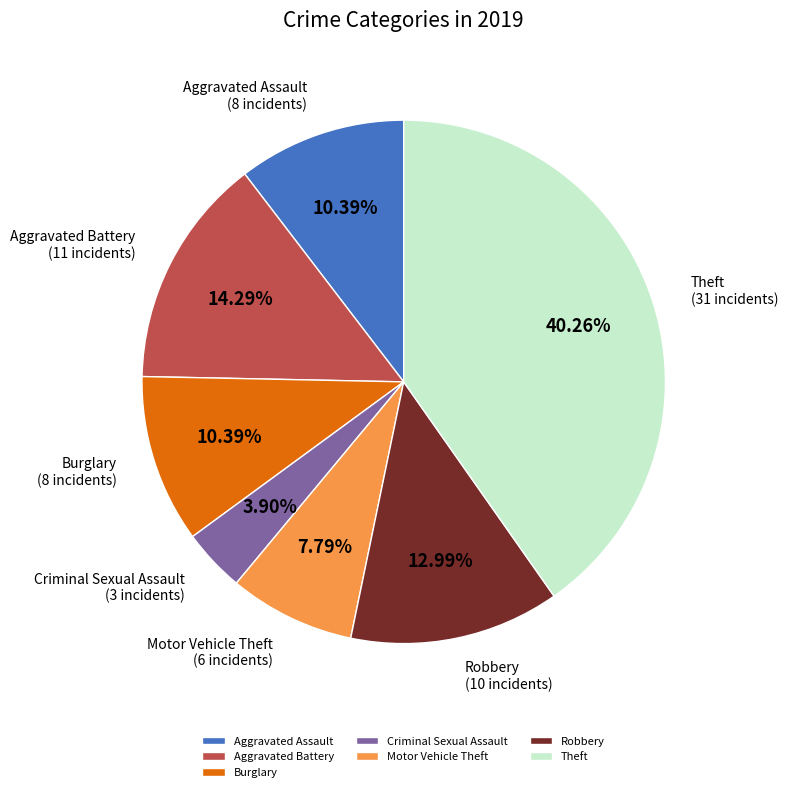

Between Criminal Sexual Assault and Theft, which is larger?

Theft